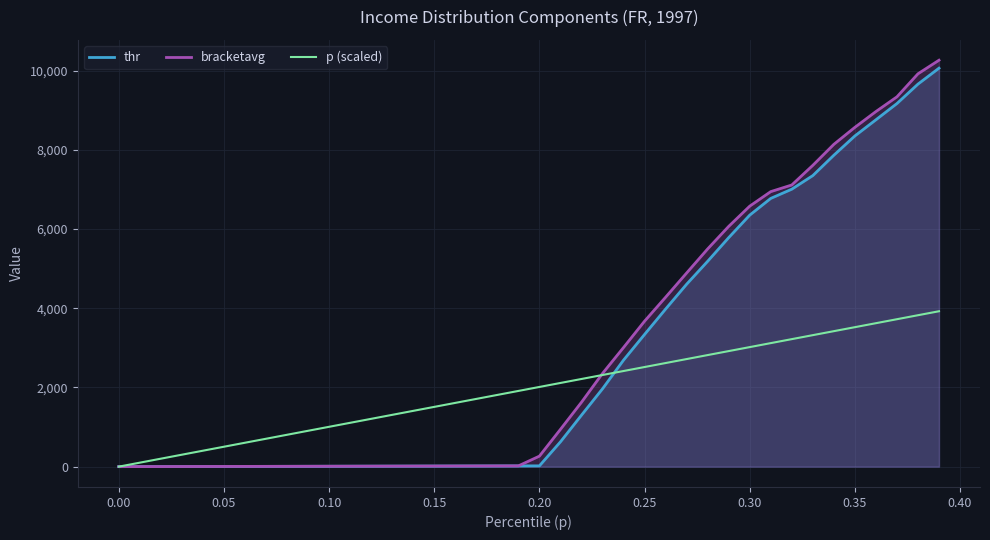

How many data points in p (scaled) are less than 2012?

20